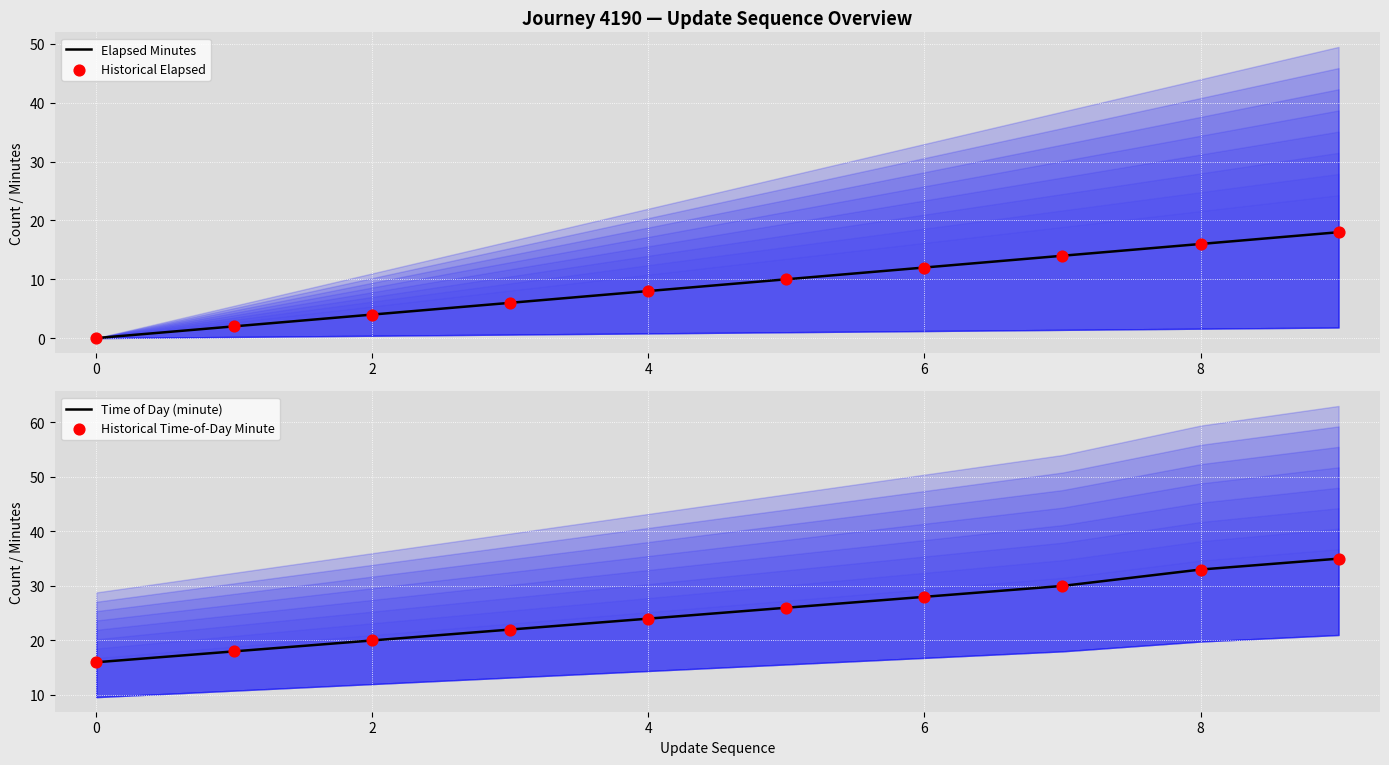

What are all the series names shown in the legend?

Elapsed Minutes, Historical Elapsed, Time of Day (minute), Historical Time-of-Day Minute